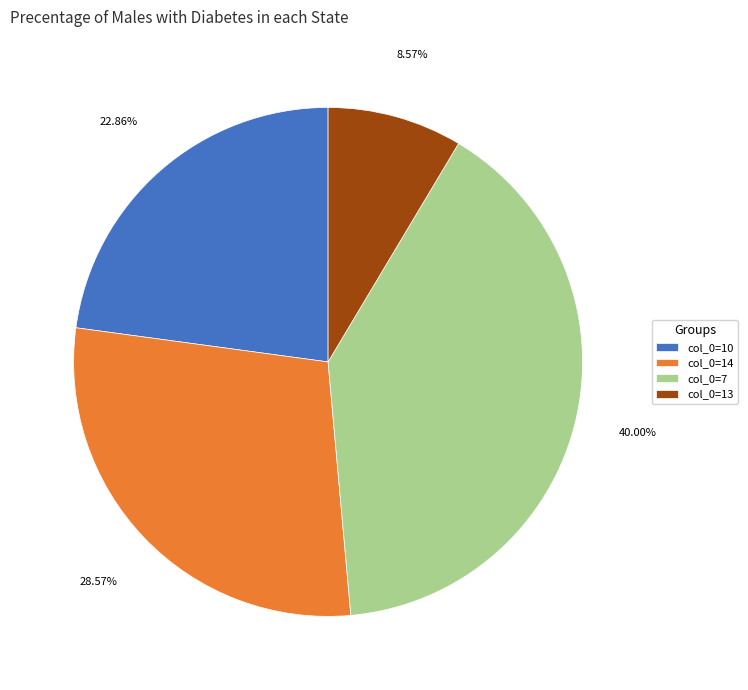

How many slices are in this pie chart?

4